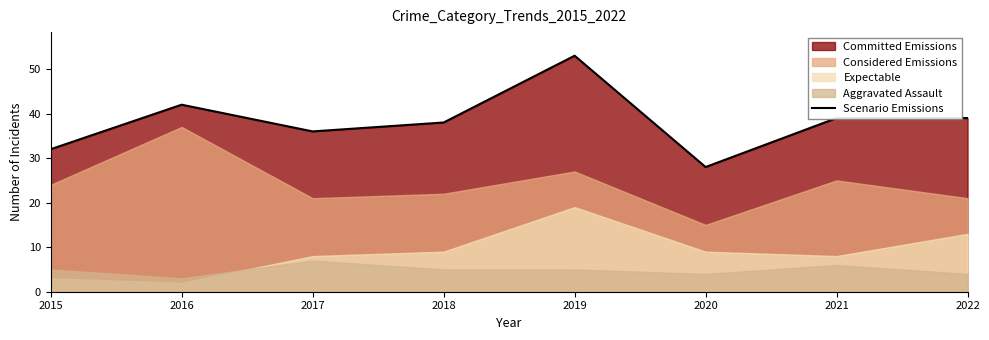

What is the value of the 3rd point from the left?

36